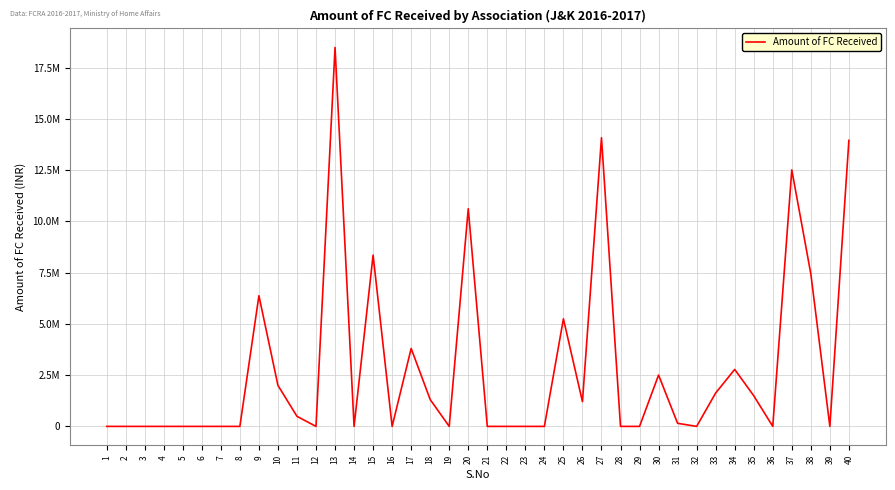

Rank the categories by value from lowest to highest.

1, 2, 3, 4, 5, 6, 7, 8, 12, 14, 16, 19, 21, 22, 23, 24, 28, 29, 32, 36, 39, 31, 11, 26, 18, 35, 33, 10, 30, 34, 17, 25, 9, 38, 15, 20, 37, 40, 27, 13